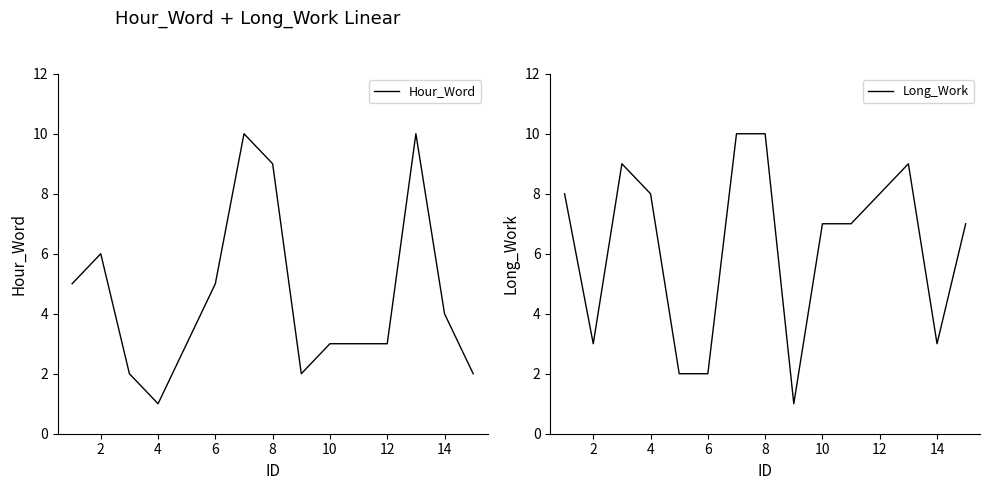

What is the difference between the maximum and second lowest values in the Hour_Word series?

8